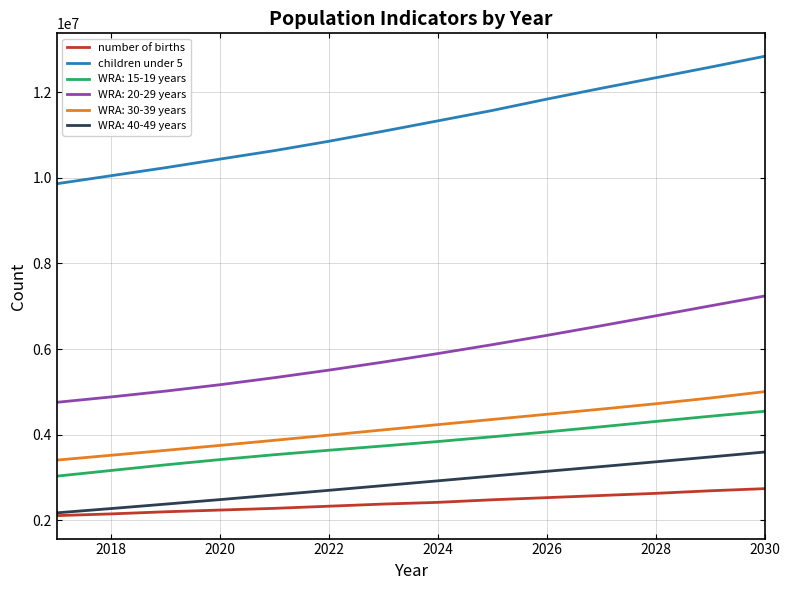

What is the maximum value shown in the chart?

12839335